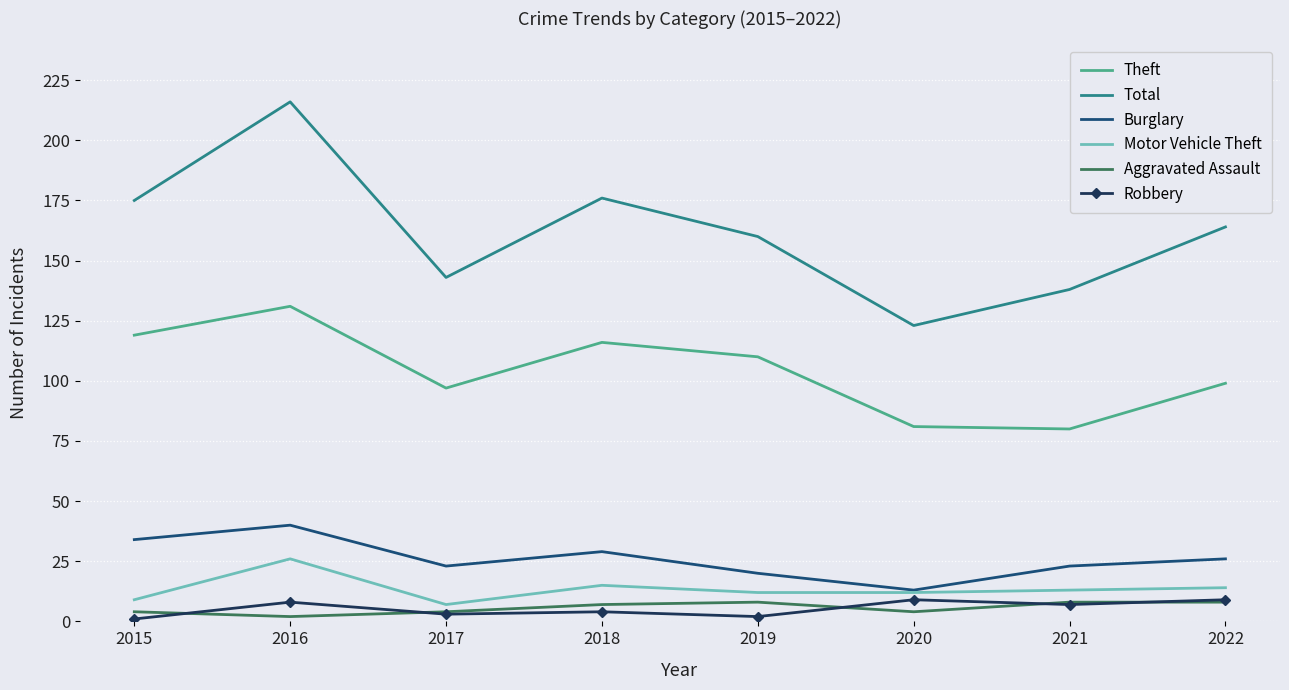

The value of Theft at 2022 is 133. True or false?

False